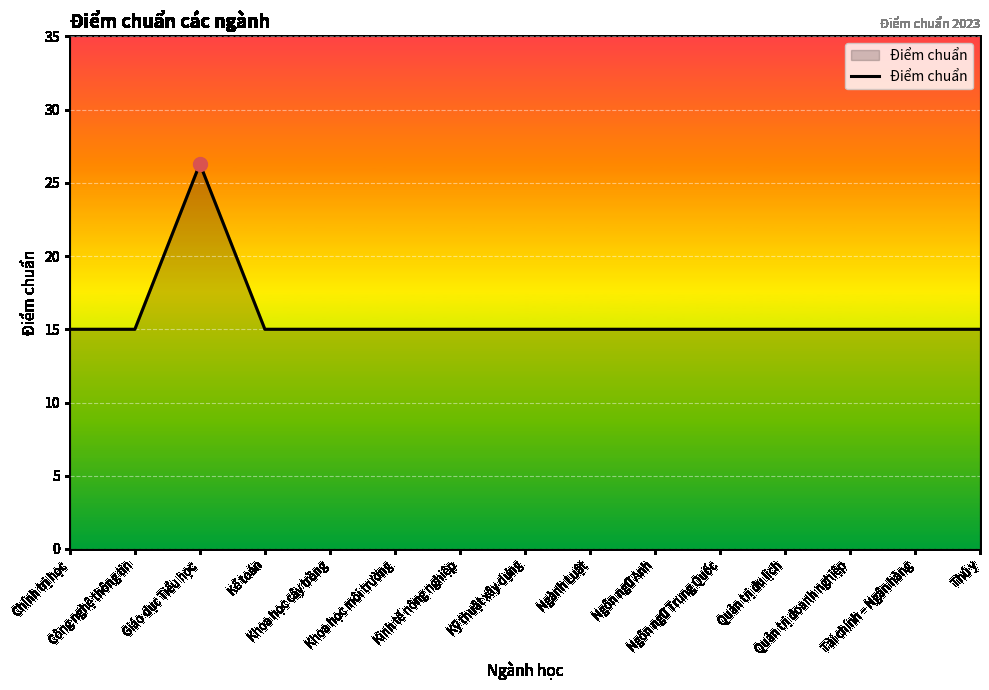

What is the maximum value shown in the chart?

26.3